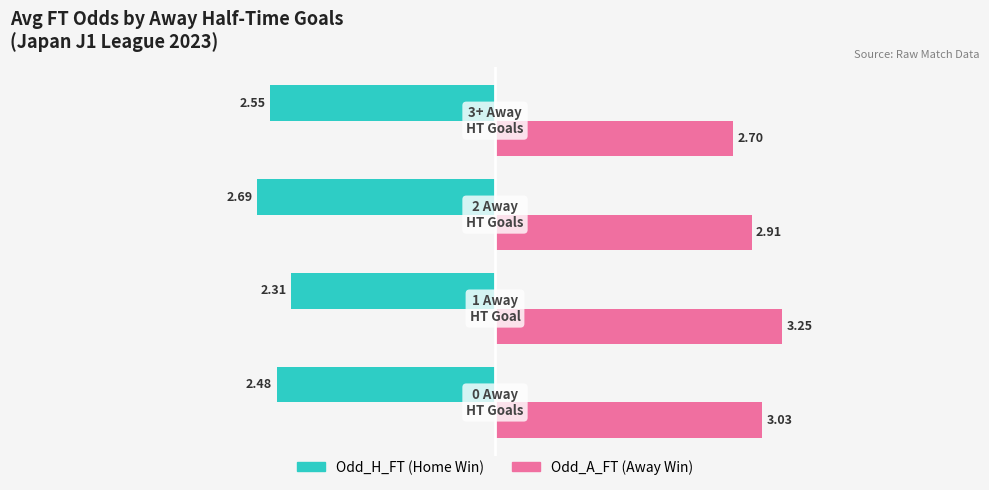

Rank the series by their maximum value, from lowest to highest.

Odd_H_FT (Home Win), Odd_A_FT (Away Win)